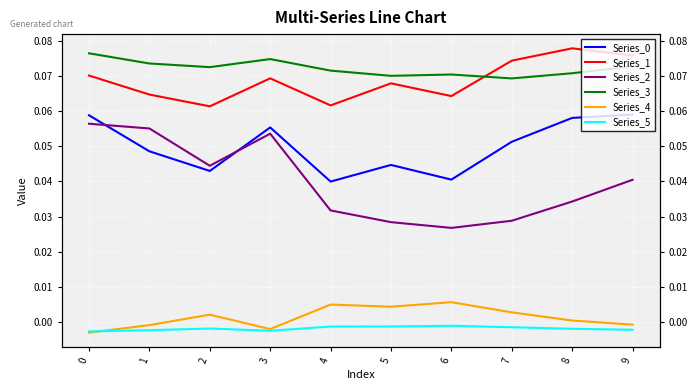

True or false: Series_0 and Series_3 intersect in this chart.

False